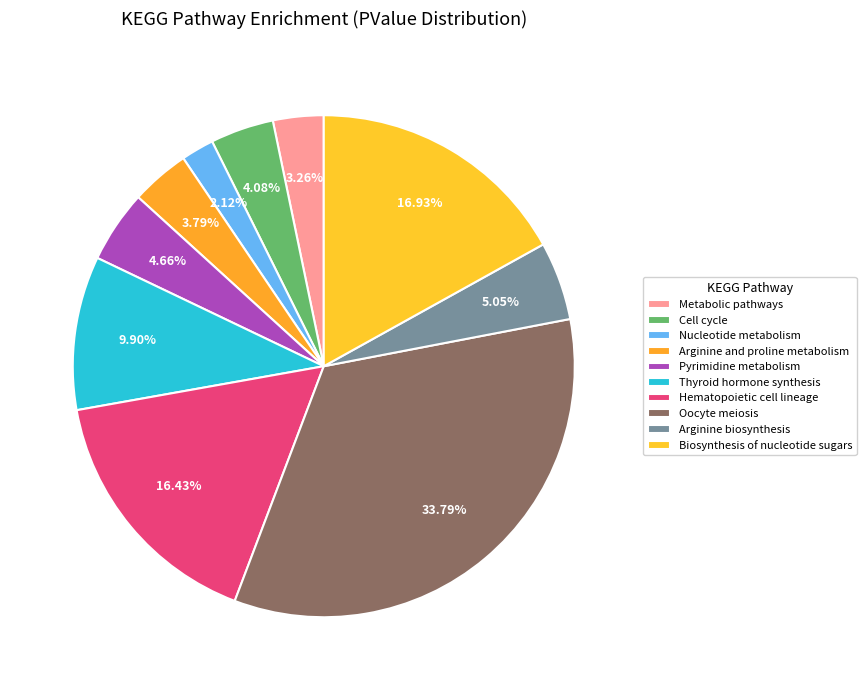

How many slices are in this pie chart?

10